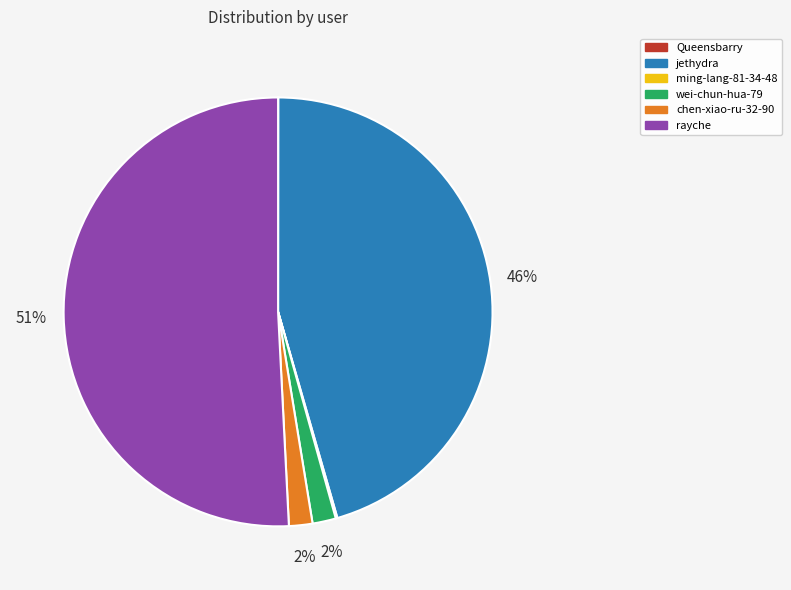

Which slice represents more than half of the pie?

rayche